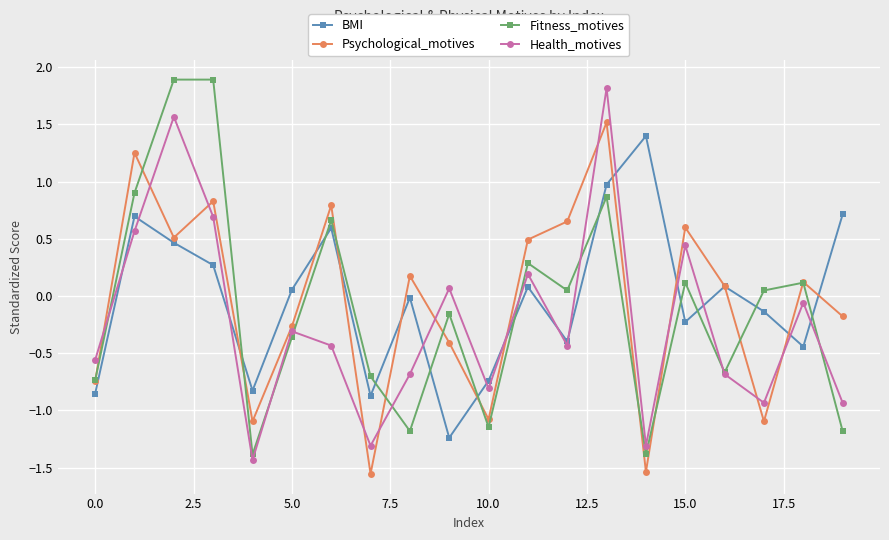

What is the maximum value for Fitness_motives?

1.9